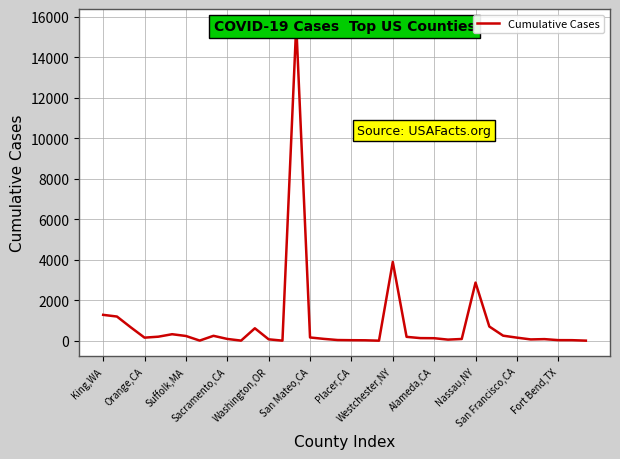

List the labels in order of value, smallest first.

20, 13, 35, San Francisco,CA, Westchester,NY, 19, 18, 34, 33, 17, 25, 31, 12, 32, 26, Nassau,NY, 16, 24, 23, Sacramento,CA, 30, 15, 22, Washington,OR, Placer,CA, Alameda,CA, 29, San Mateo,CA, Fort Bend,TX, Suffolk,MA, 28, Orange,CA, King,WA, 27, 21, 14